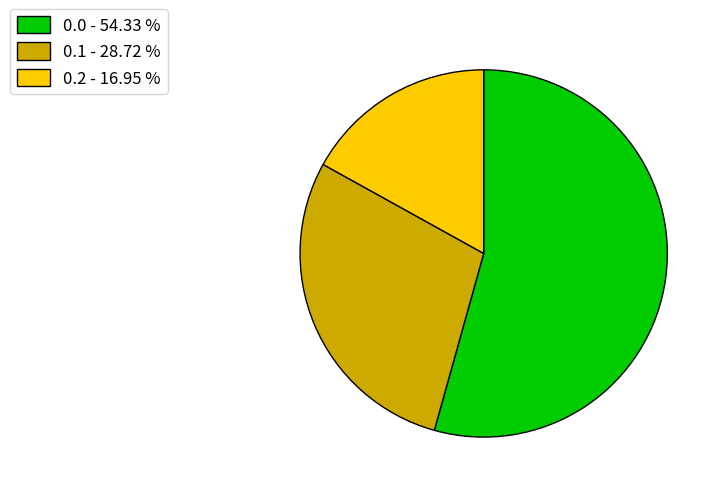

Do 0.1 - 28.72 % and 0.0 - 54.33 % together represent more than half of the pie?

Yes